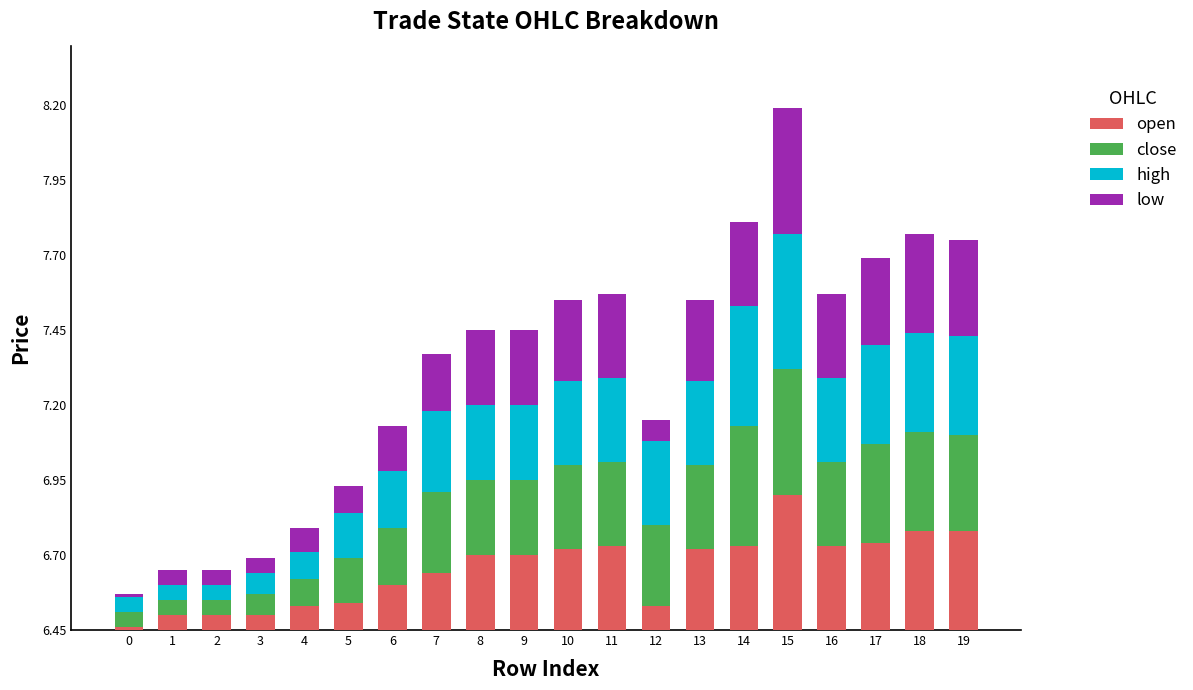

List the series in order of their peak value, highest first.

open, high, close, low